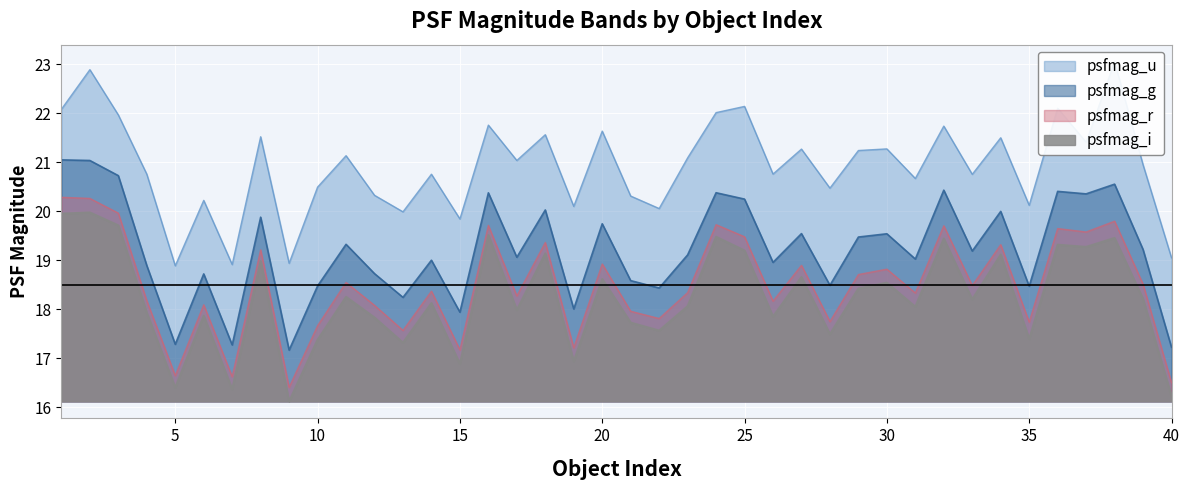

What are all the series names shown in the legend?

psfmag_u, psfmag_g, psfmag_r, psfmag_i